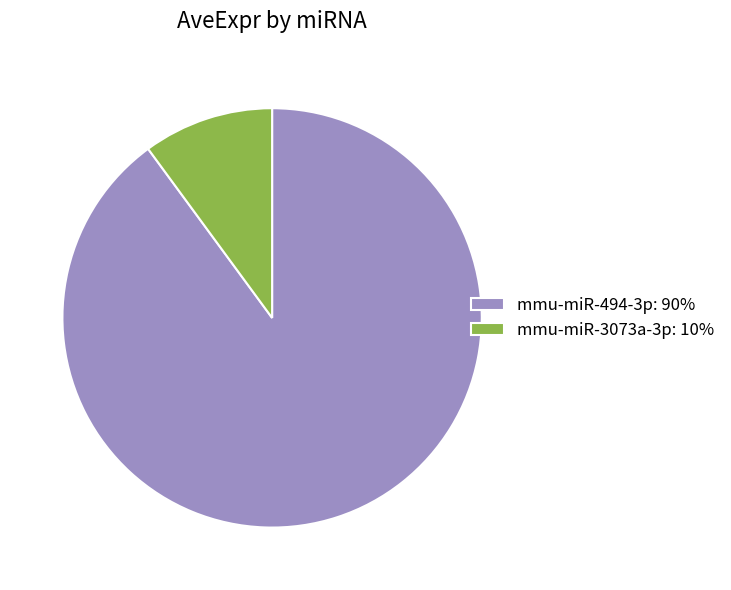

Do mmu-miR-3073a-3p: 10% and mmu-miR-494-3p: 90% together represent more than half of the pie?

Yes